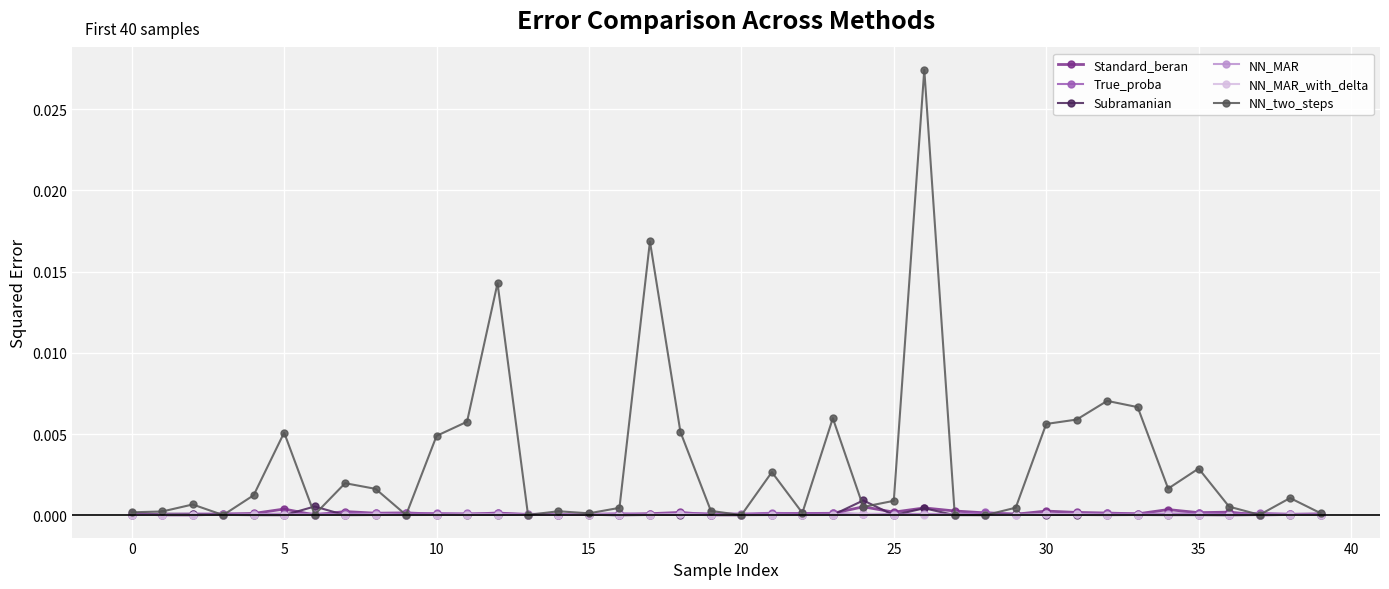

Which series has the largest total across all categories?

NN_two_steps